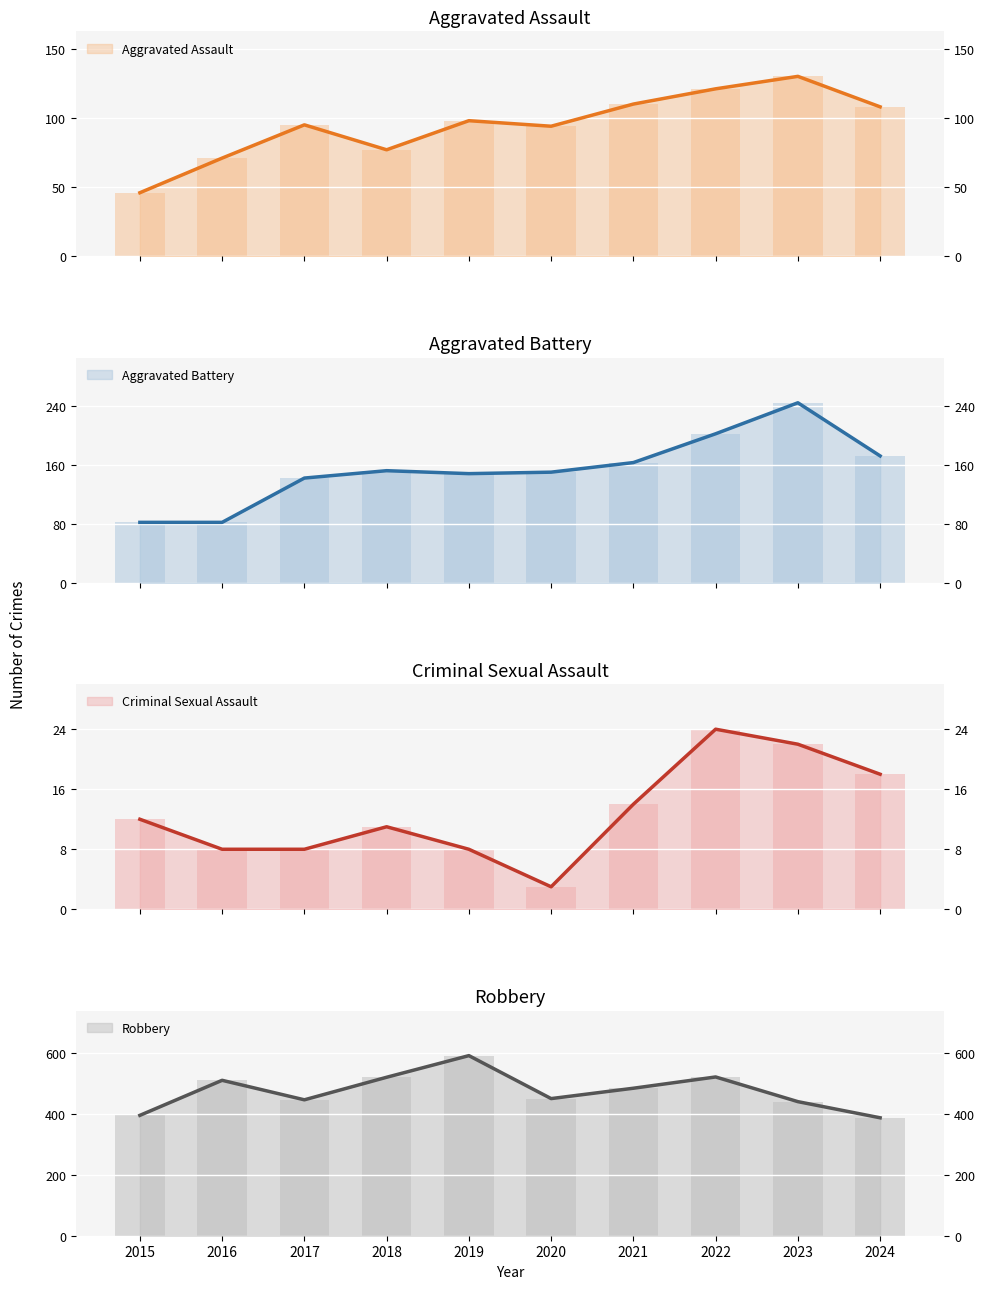

At 2021, list the series in order from smallest to largest.

Criminal Sexual Assault, Aggravated Assault, Aggravated Battery, Robbery